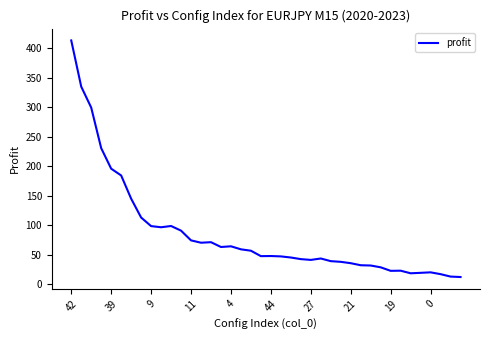

What is the maximum value shown in the chart?

413.7